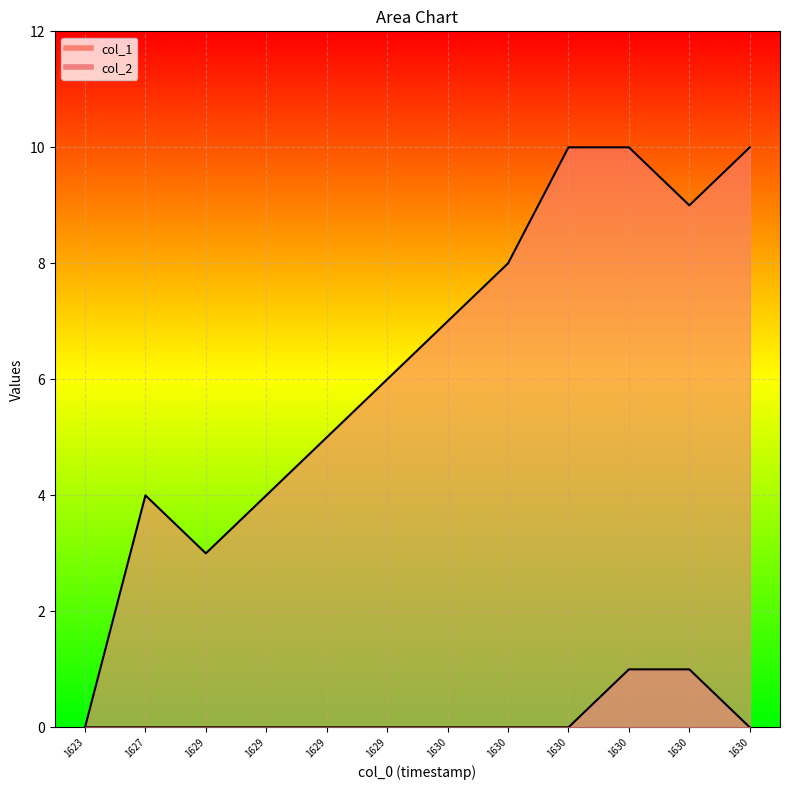

List the series in order of their overall mean, highest first.

col_1, col_2